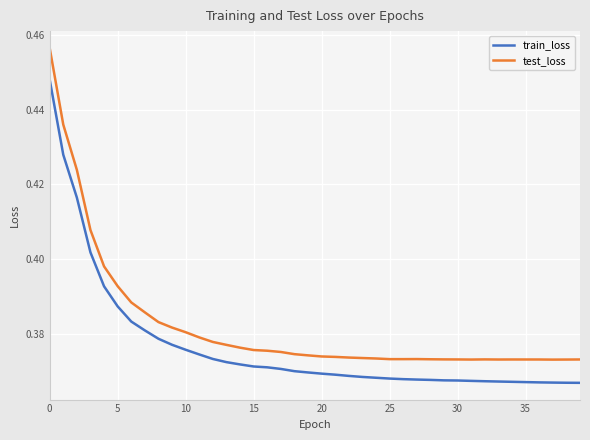

How many test_loss values are between 0 and 1?

40